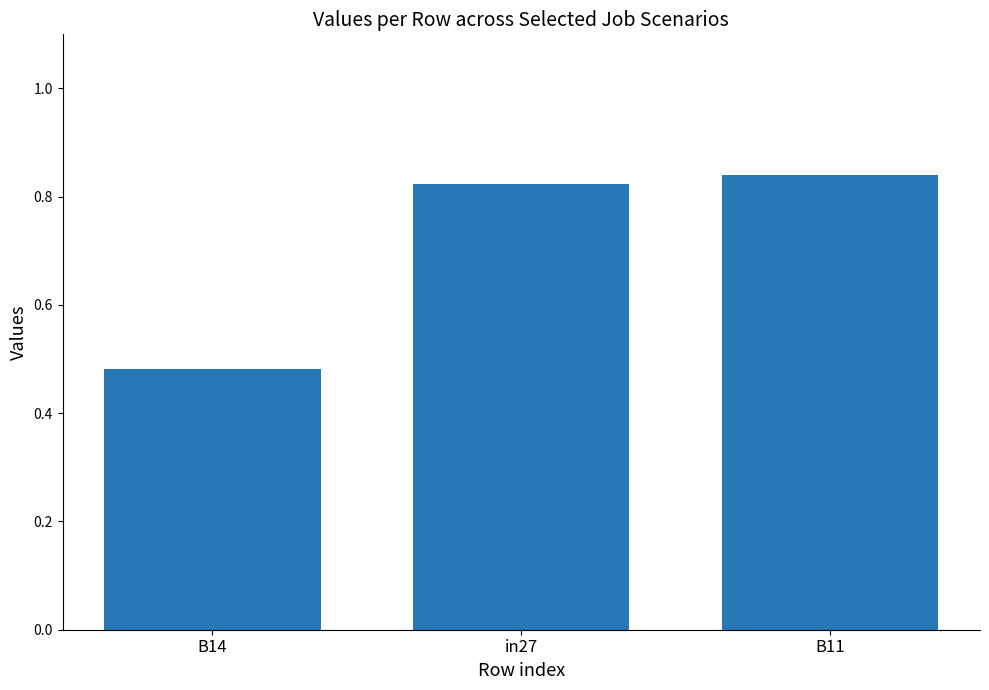

Are the bars grouped side by side (vs. stacked)?

No